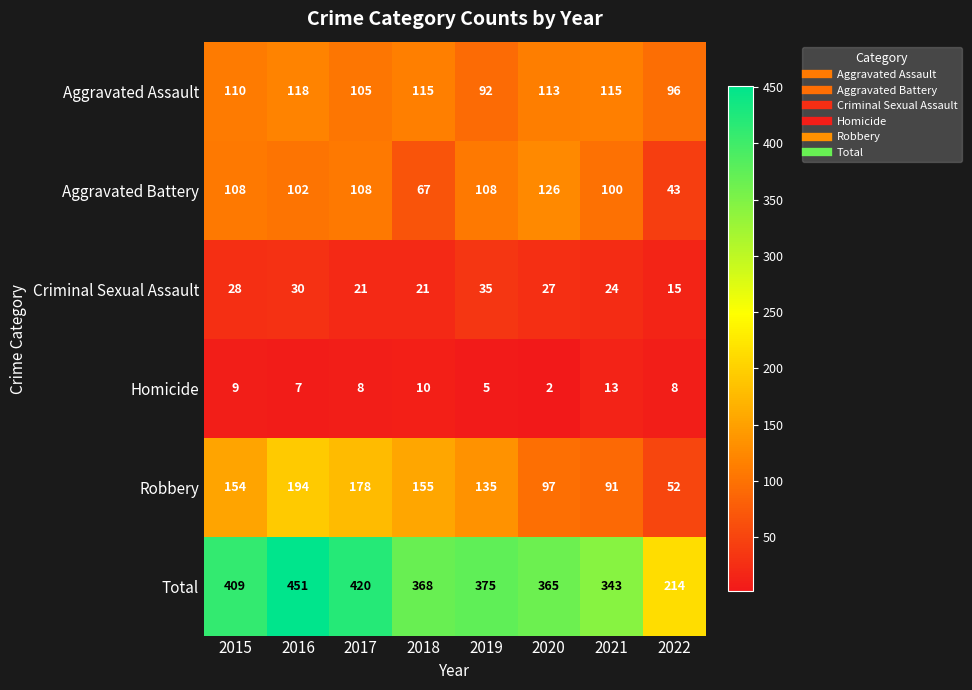

Which series has the widest spread of values?

Total